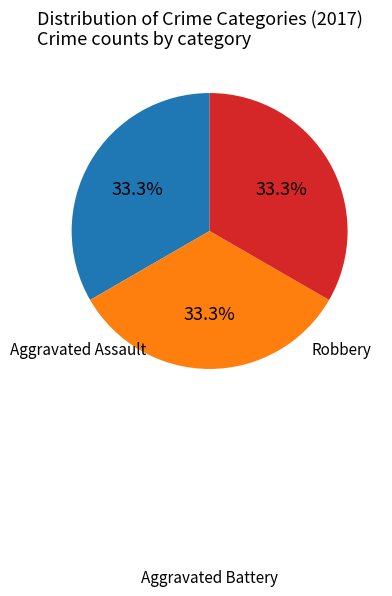

To the nearest percent, what percentage of the pie is Aggravated Assault?

33%